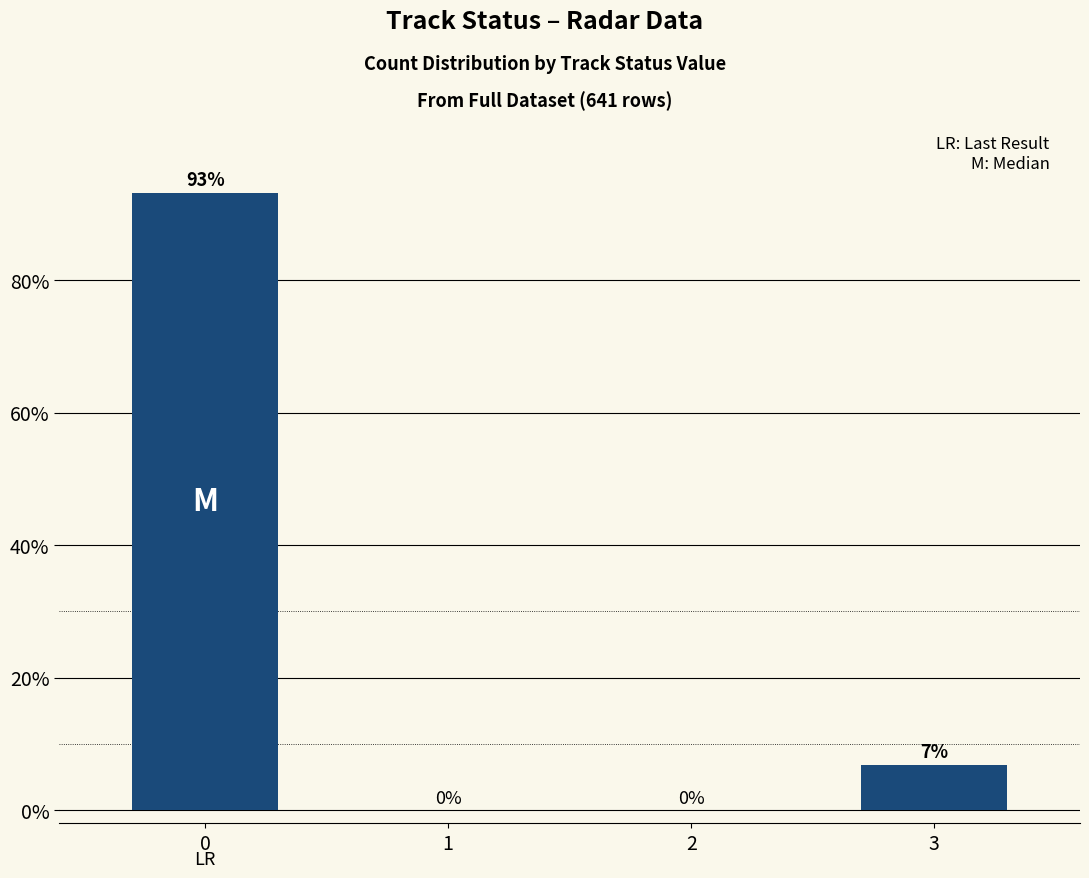

What is the maximum value shown in the chart?

93.1